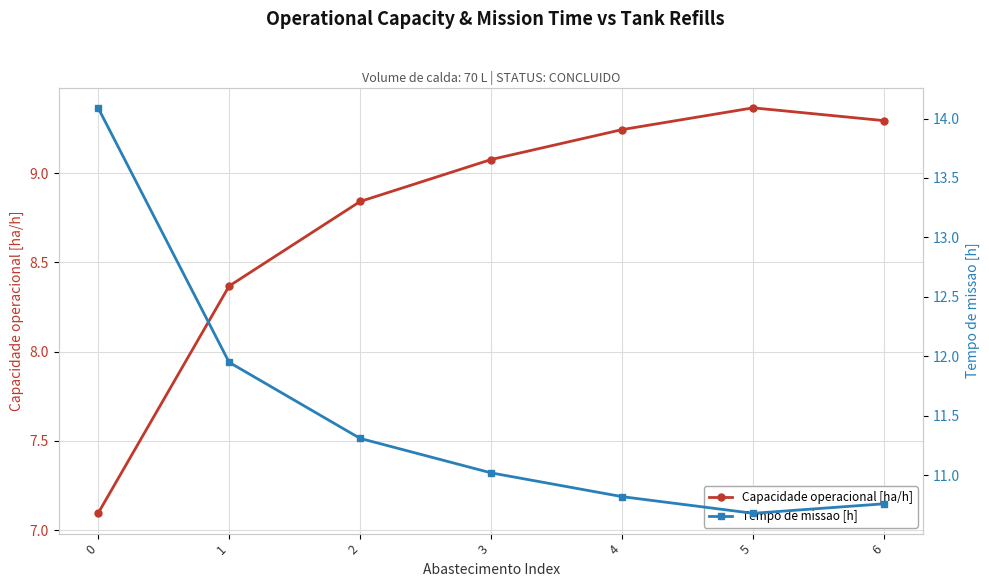

Count the number of categories in the chart.

7